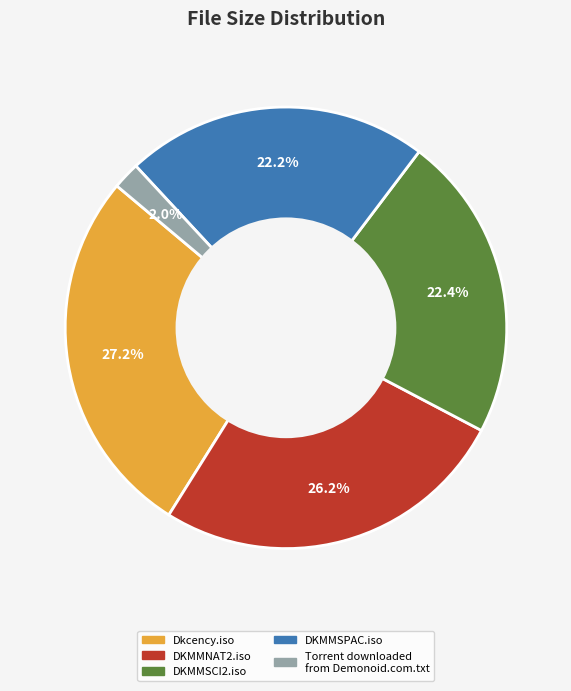

Approximately how many times larger is the value at DKMMNAT2.iso compared to DKMMSPAC.iso?

1.2